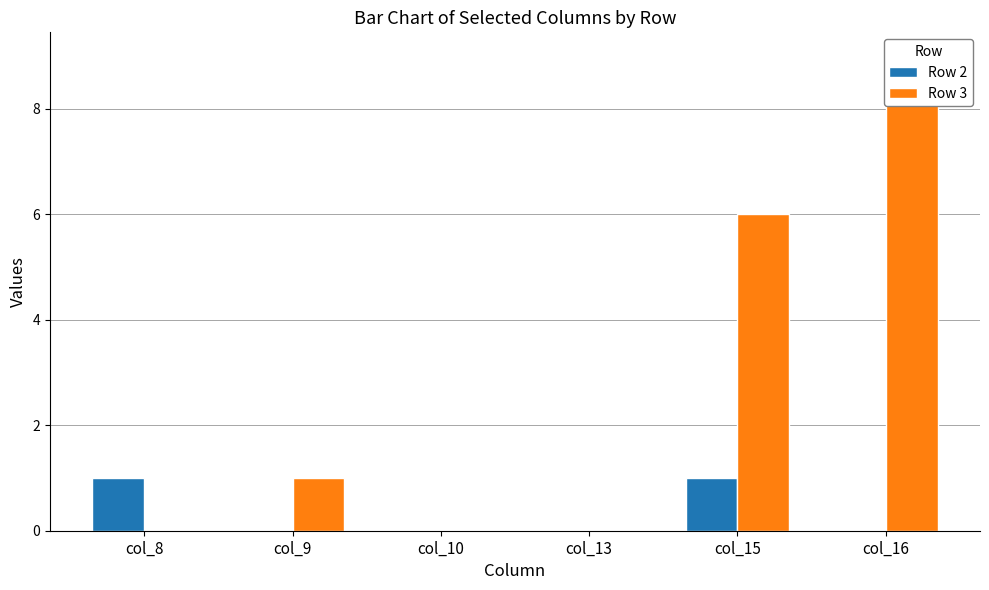

What is the average value of the Row 3 series?

3